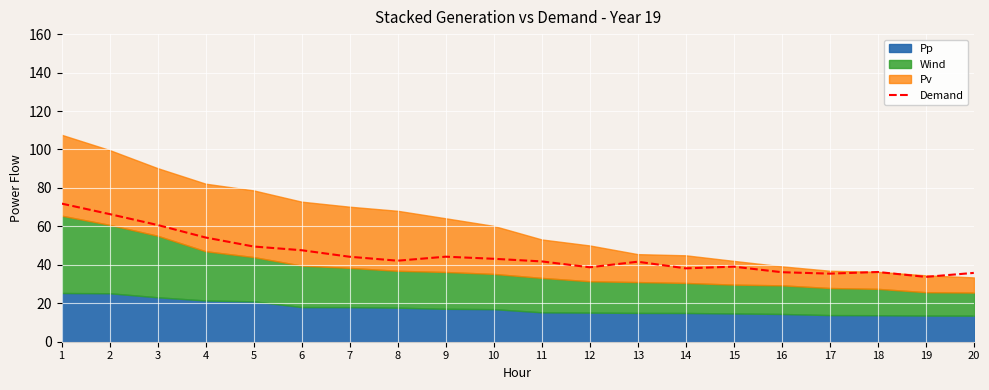

Reading left to right, what are all the values shown in this chart?

1=71.9	2=66.4	3=60.7	4=54.2	5=49.5	6=47.6	7=44.2	8=42.1	9=44.2	10=43.1	11=41.8	12=38.7	13=41.6	14=38.2	15=39.0	16=36.2	17=35.4	18=36.3	19=33.7	20=35.8